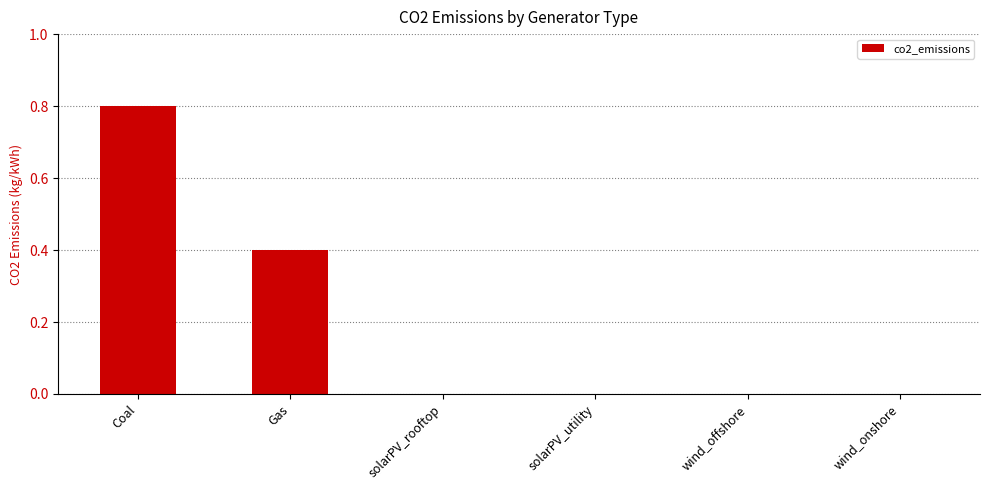

Are the bars horizontal?

No